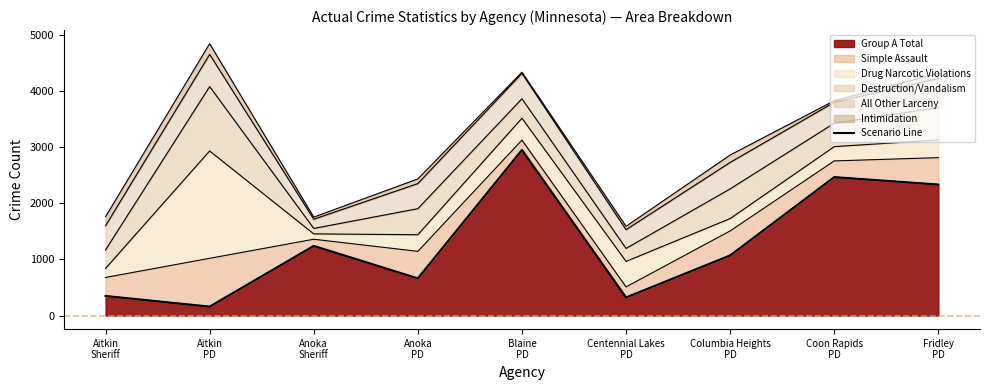

How many interior local valleys (lower than both neighbors) does the data have?

3